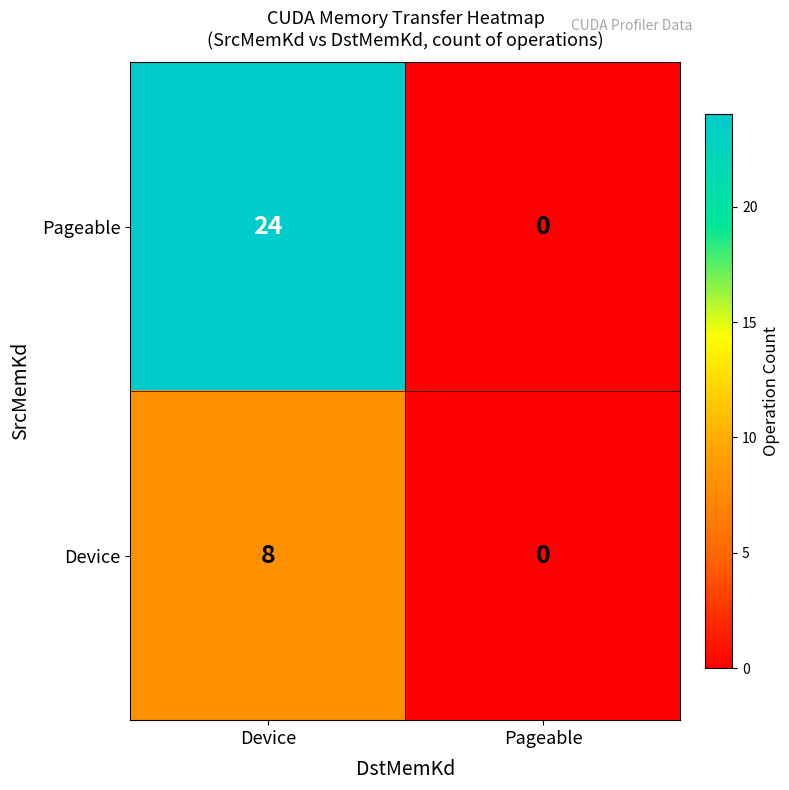

At which label does Pageable reach its minimum?

Pageable